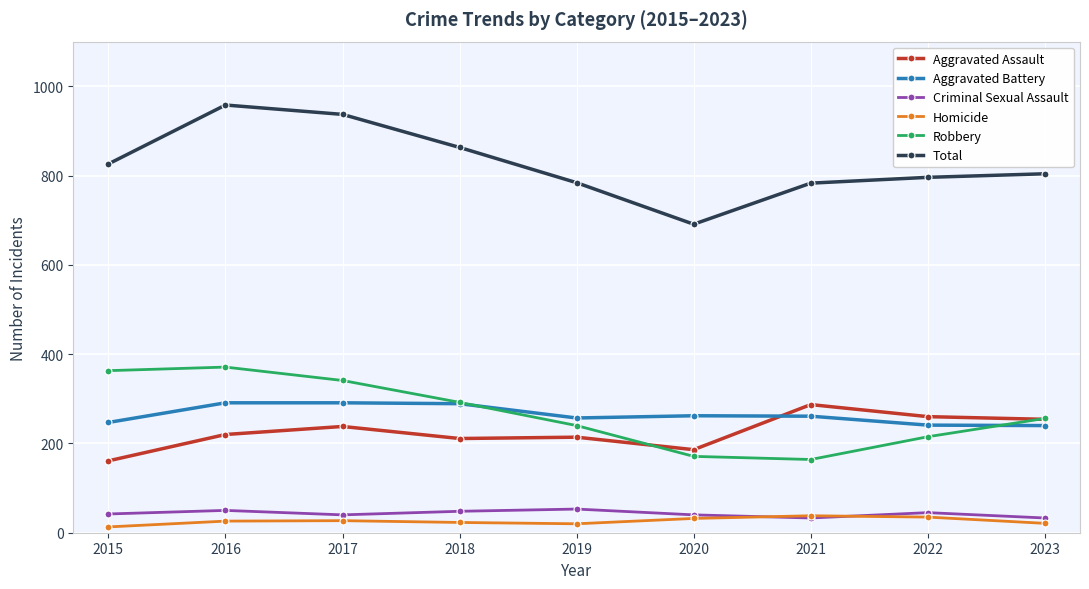

Which series has the widest spread of values?

Total